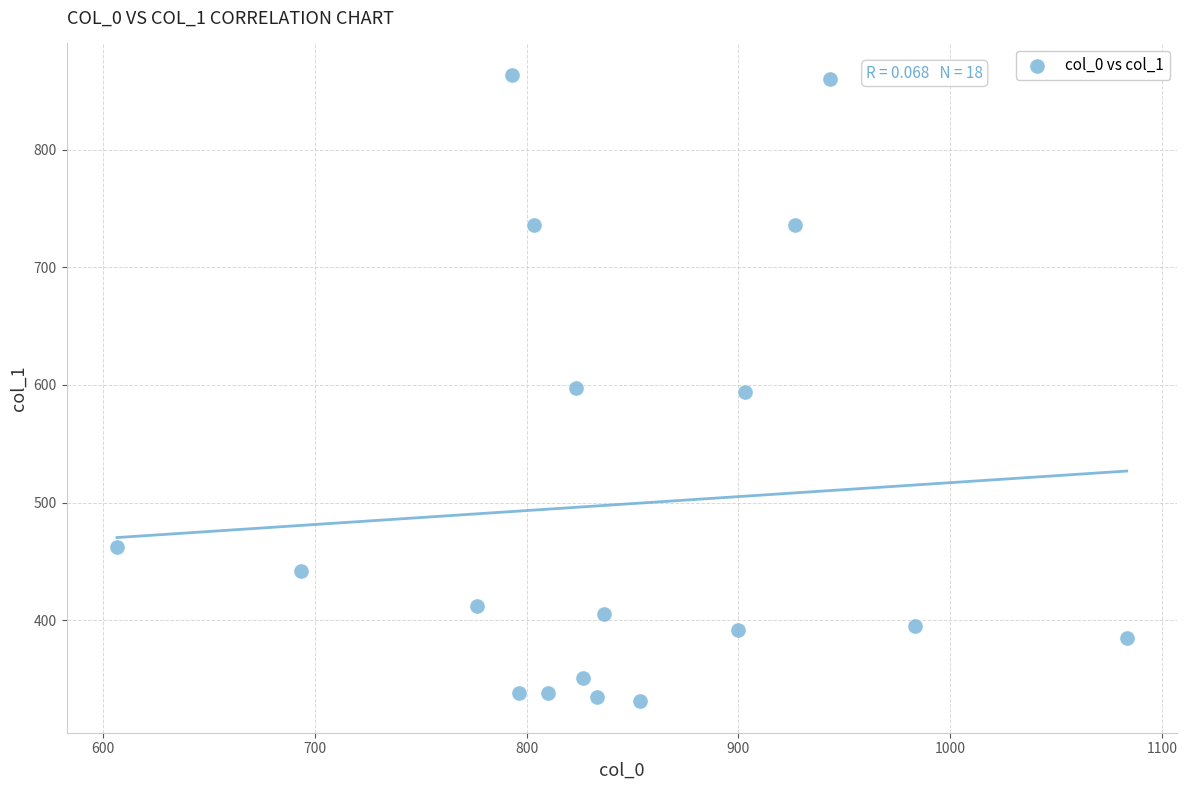

What is the range of X values (max minus min)?

476.7